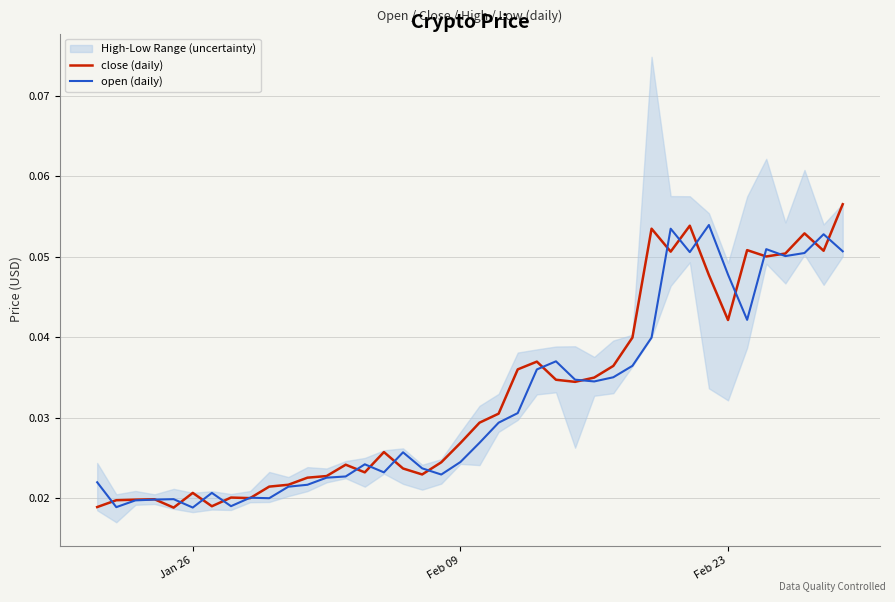

What is the highest value of the close (daily) series?

0.1